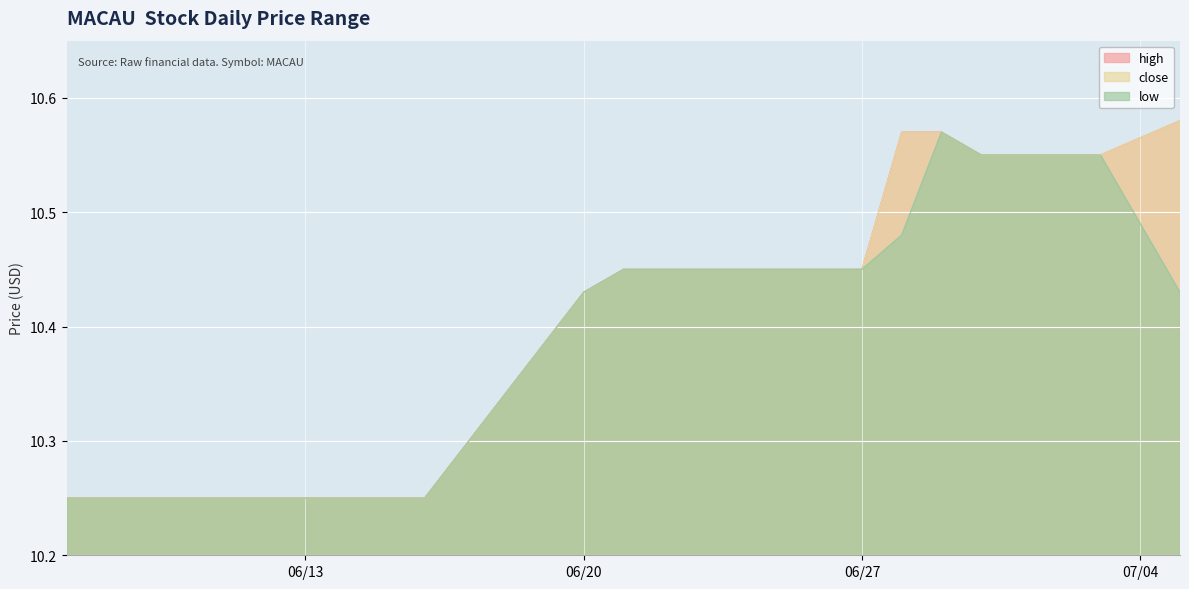

True or false: high and low cross at least once.

False